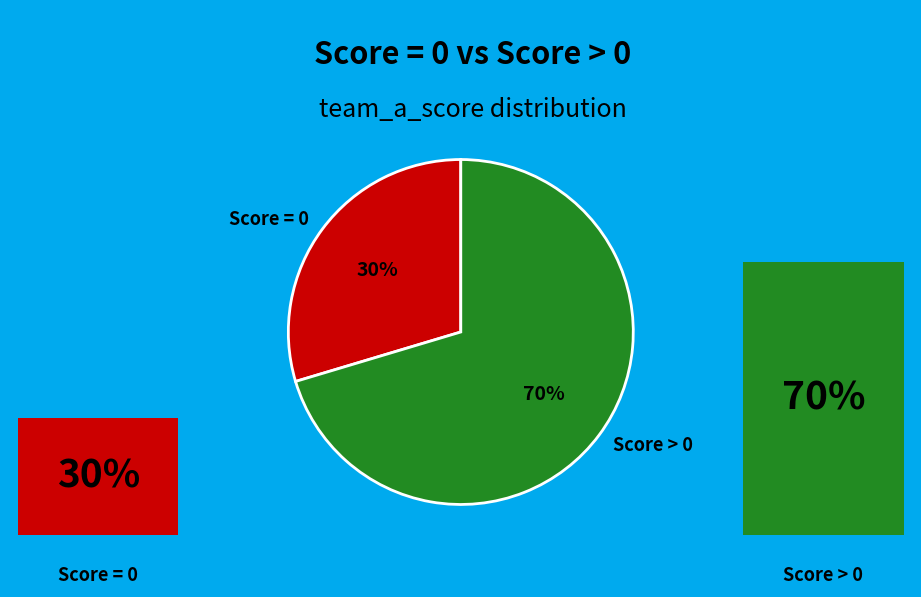

Do 3 and 0 together represent more than half of the pie?

No